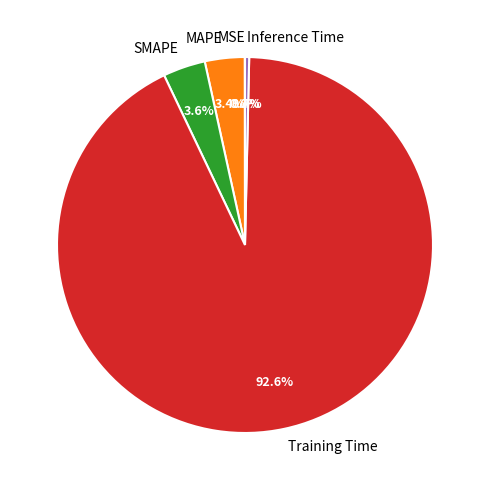

To the nearest percent, what is the combined percentage of Training Time and SMAPE?

96%